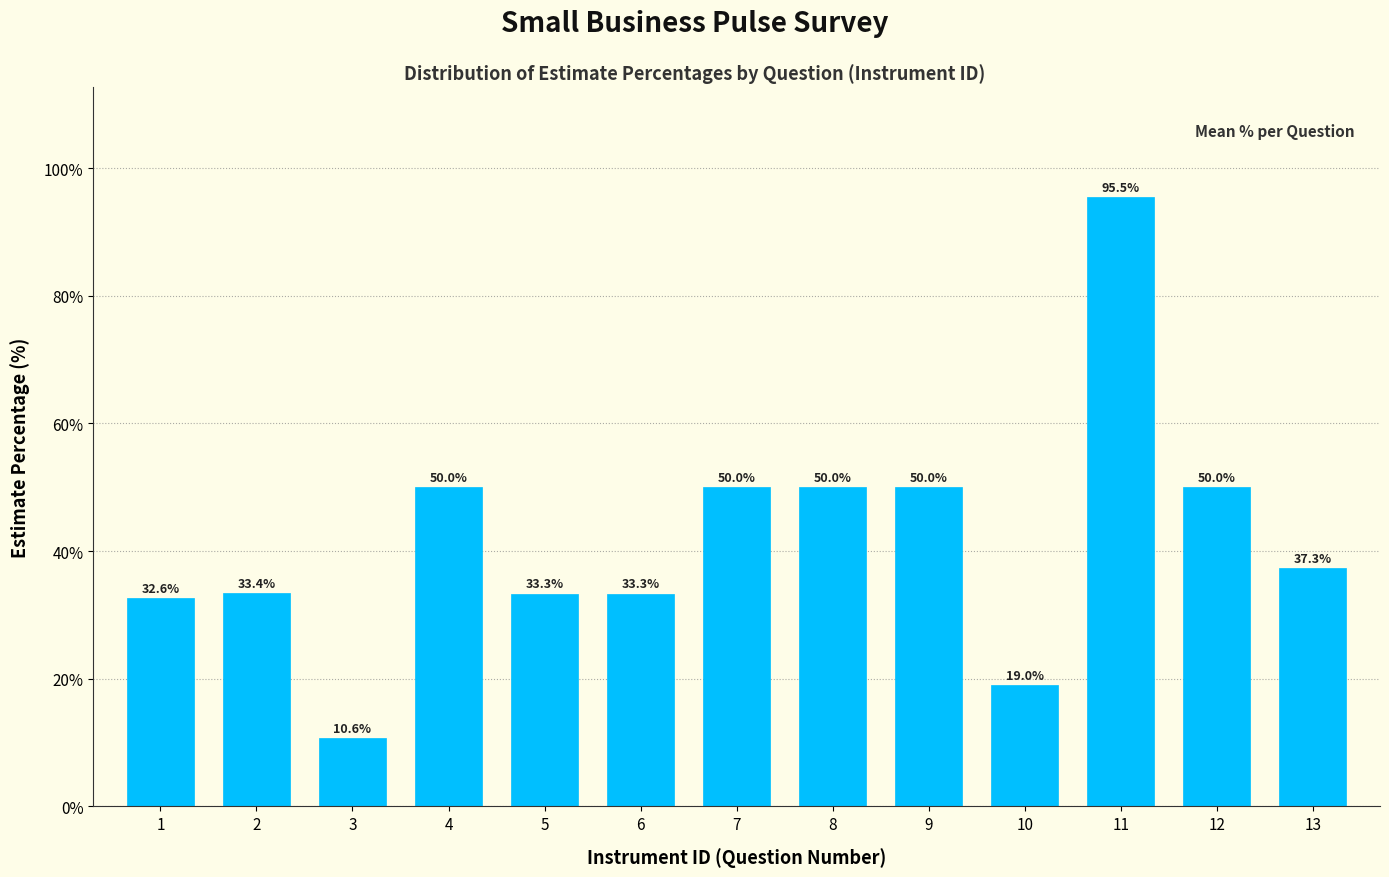

Reading left to right, transcribe all the data shown in this chart.

32.6	33.4	10.6	50.0	33.3	33.3	50.0	50.0	50.0	19.0	95.5	50.0	37.3